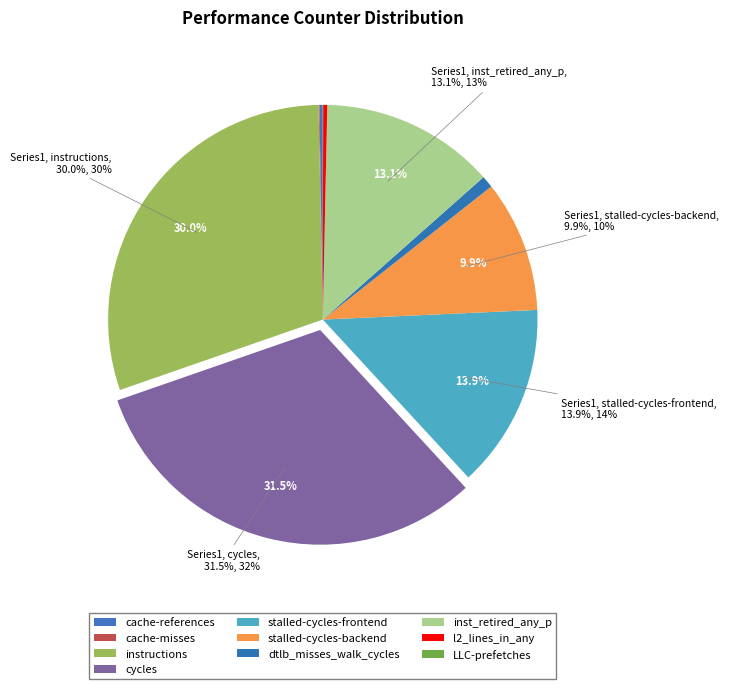

To the nearest percent, what is the combined percentage of stalled-cycles-backend and cycles?

41%